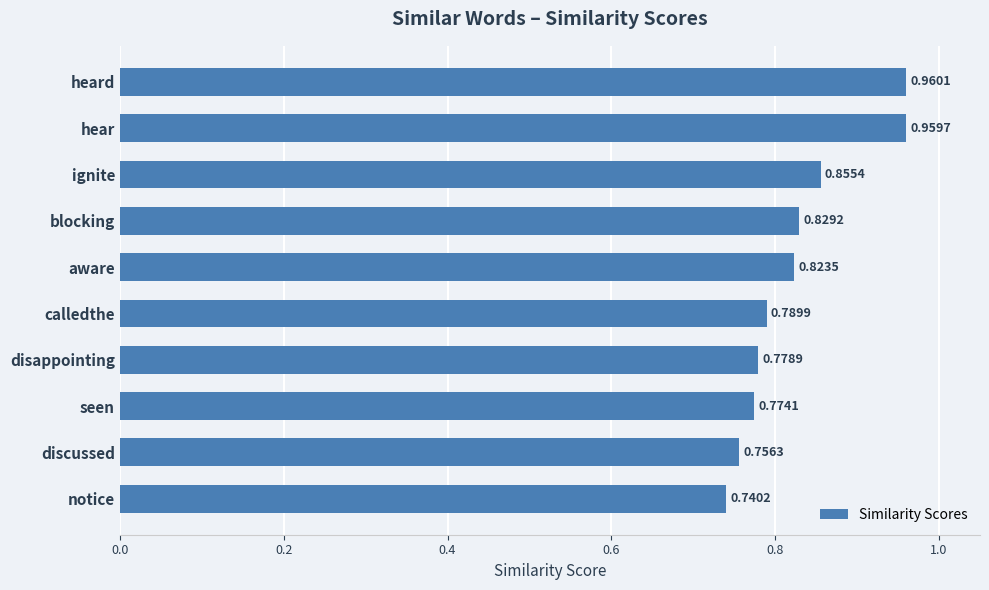

Where is the data nearest to the value 0?

notice